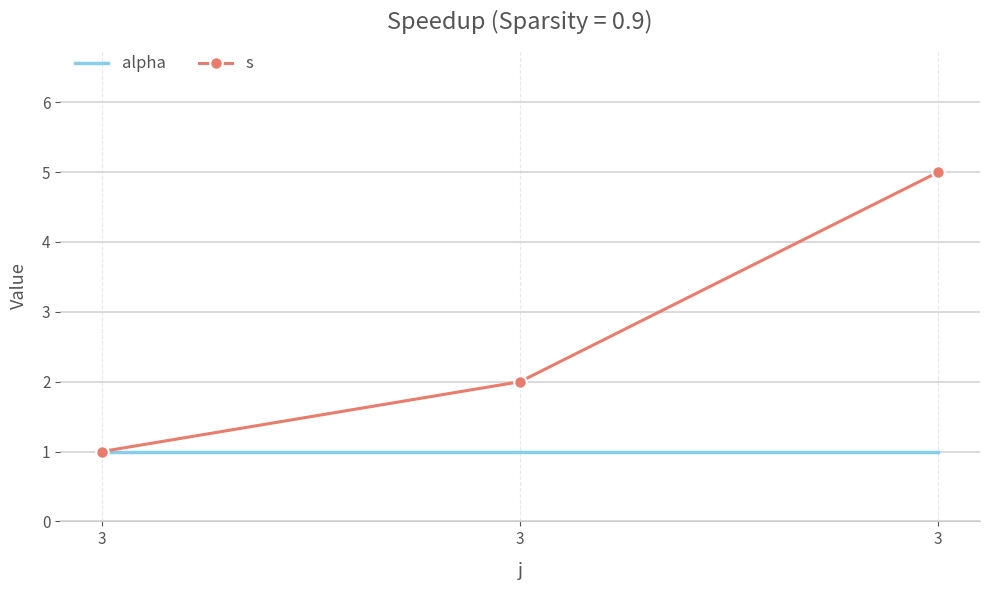

Which series has the largest total across all categories?

s